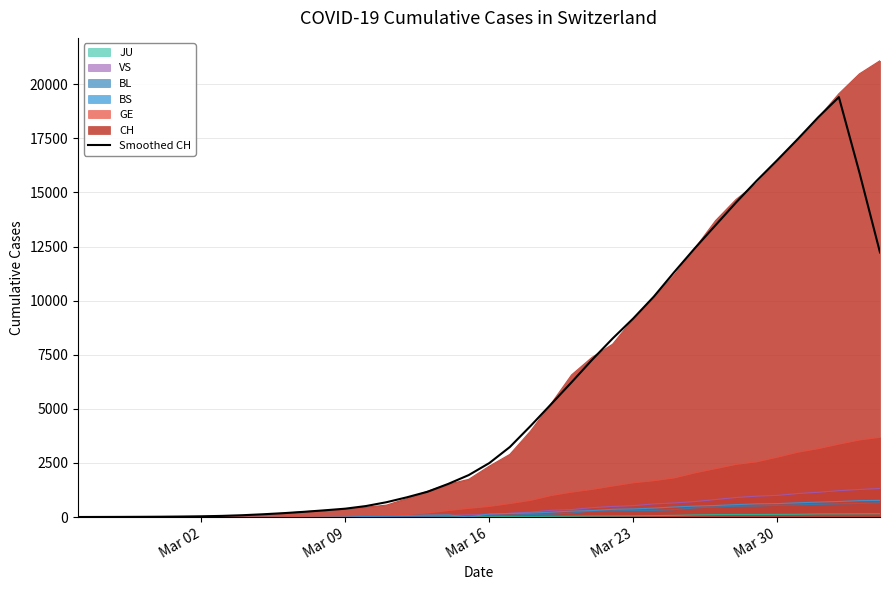

Which series has the largest range (max minus min)?

CH